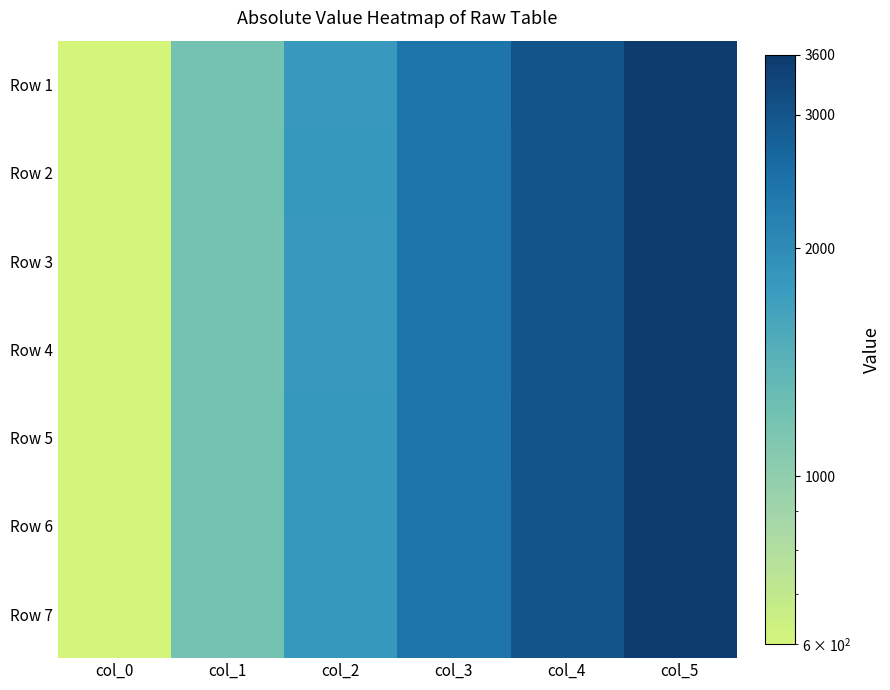

At which category is the sum across all series the highest?

col_5